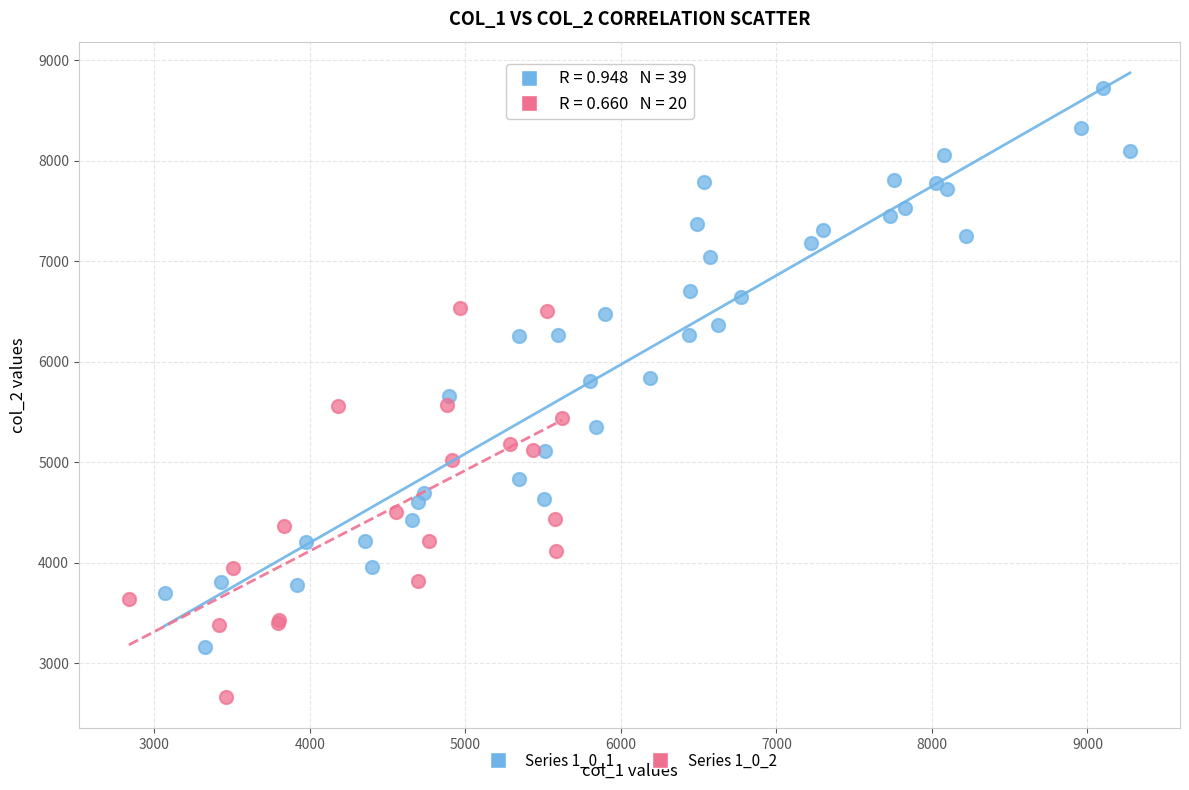

Which series has the largest Y range (max minus min)?

Series 1_0_1